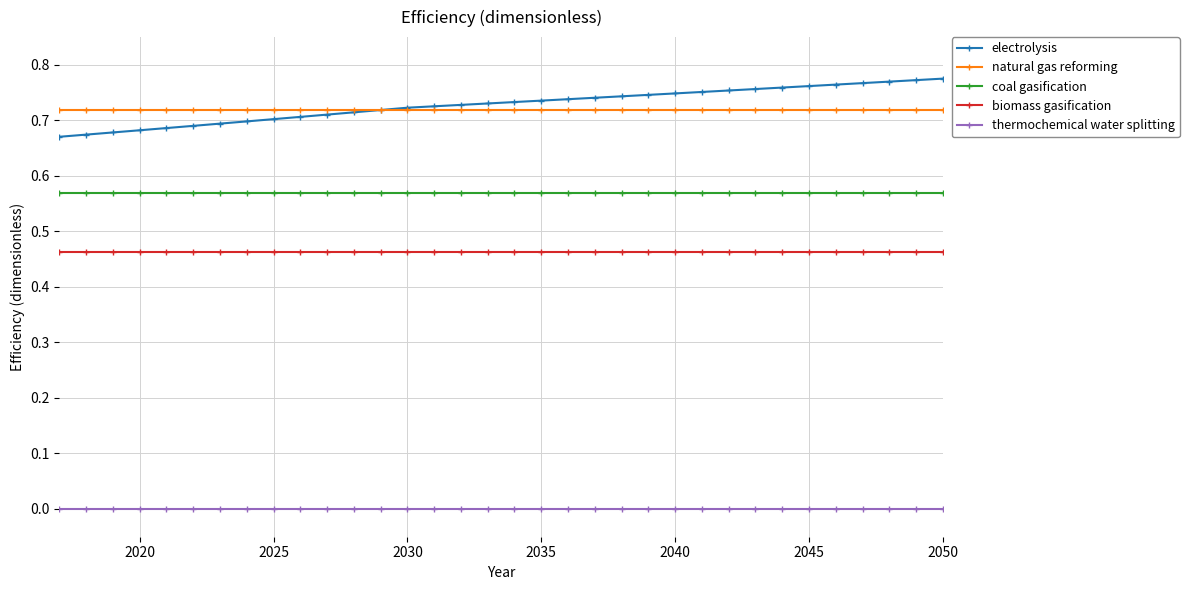

List the series in order of their peak value, highest first.

electrolysis, natural gas reforming, coal gasification, biomass gasification, thermochemical water splitting